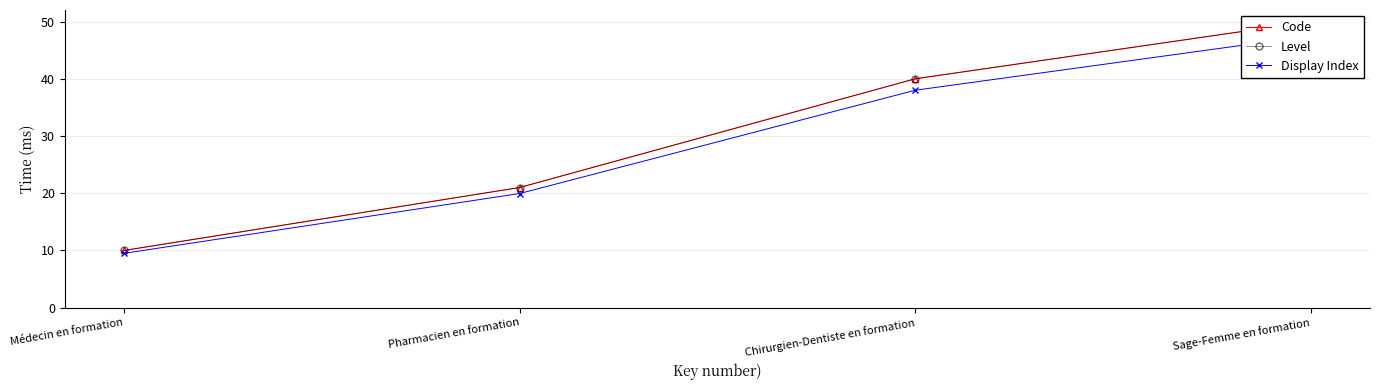

At which category is the sum across all series the highest?

Sage-Femme en formation